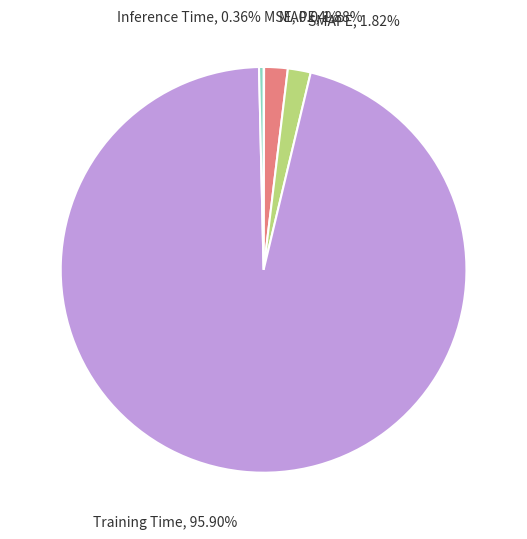

Is there a majority slice in this chart?

Yes